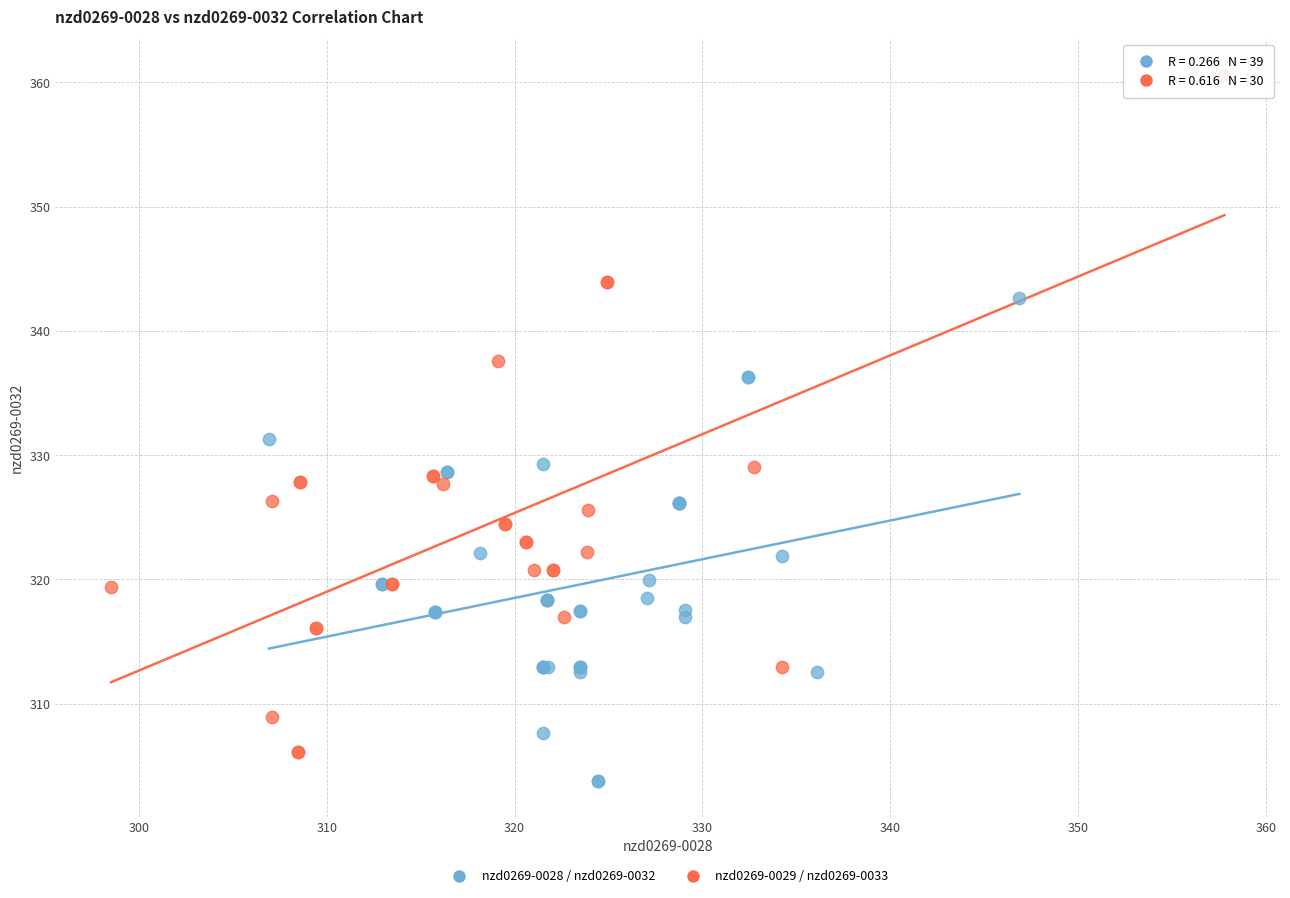

Which series has the largest Y range (max minus min)?

nzd0269-0029 / nzd0269-0033